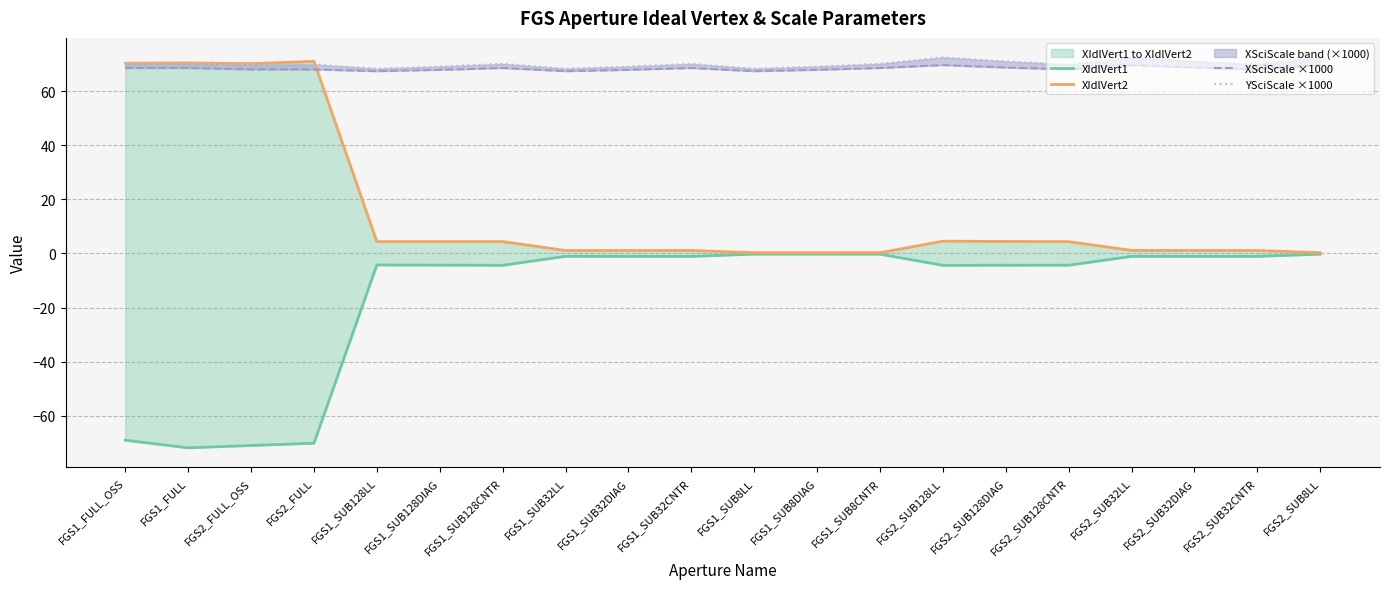

List the series in order of their peak value, highest first.

YSciScale ×1000, XIdlVert2, XSciScale ×1000, XIdlVert1